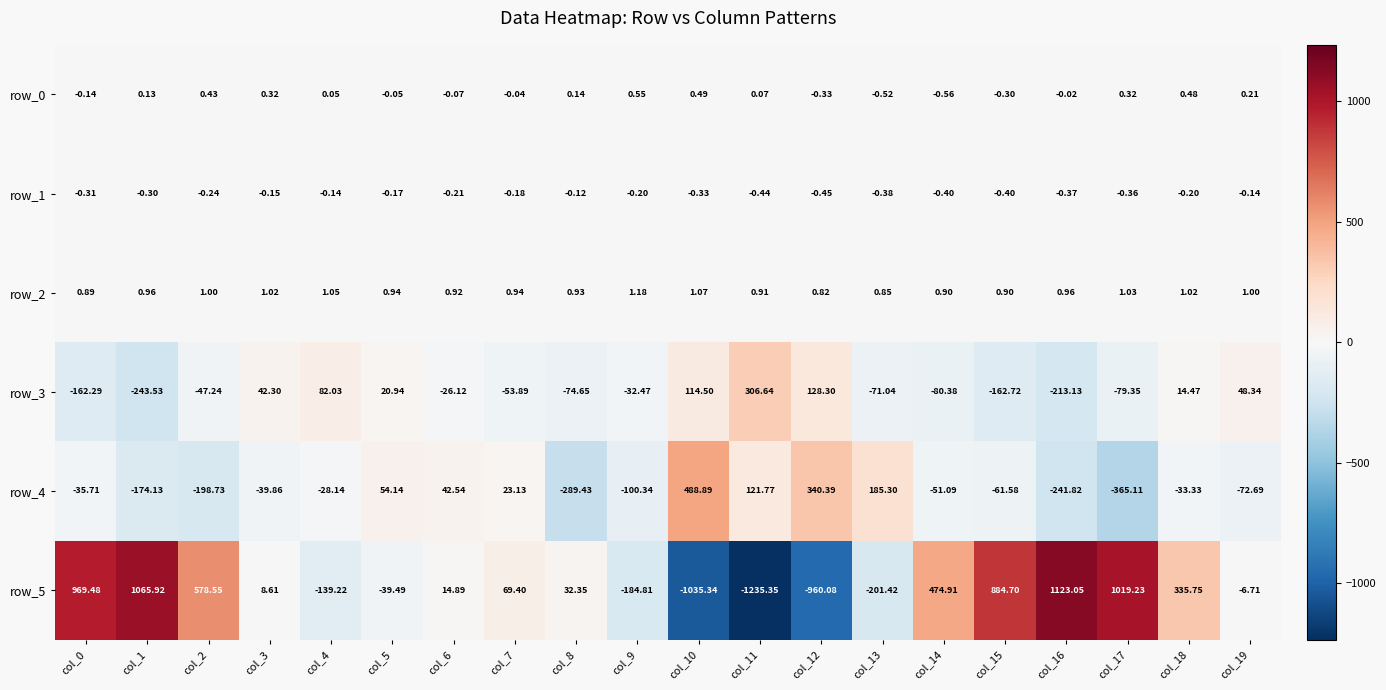

Is the value of row_1 at col_11 greater than the value of row_2 at col_13?

No